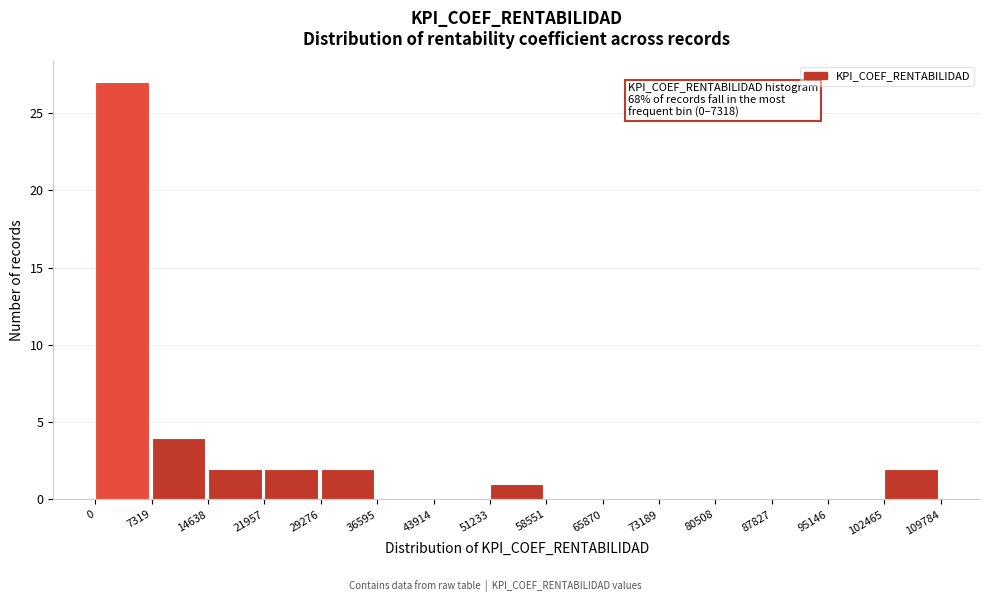

Over which range of the x-axis is the bar tallest?

0 to 7319